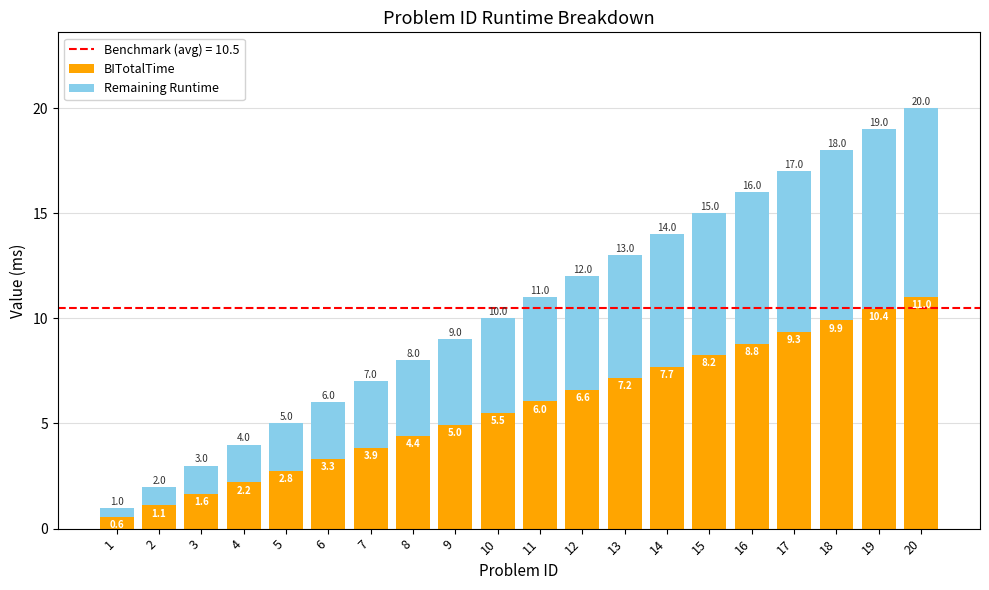

The value of BITotalTime at 7 is 3.9. True or false?

True